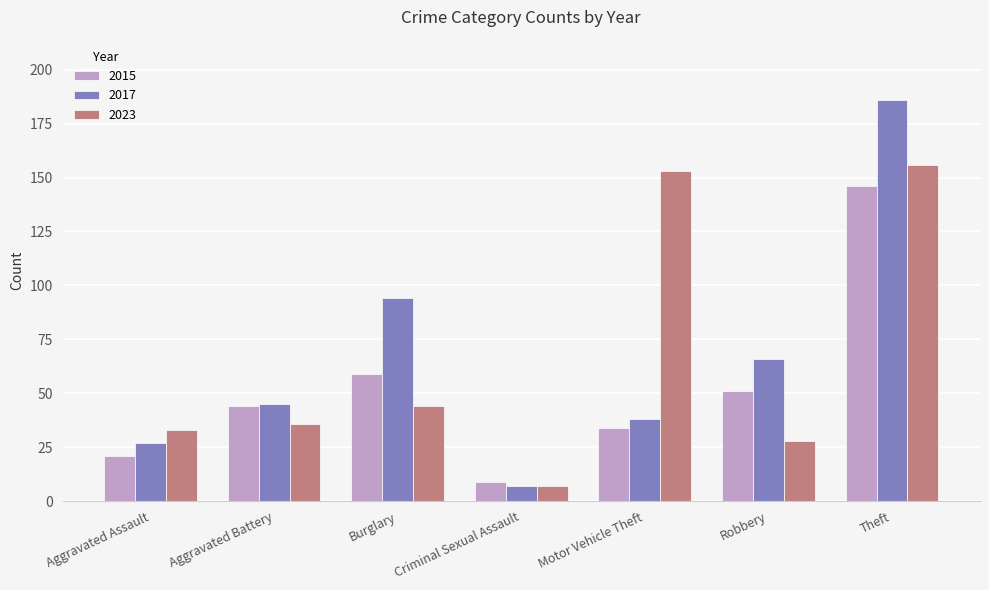

How many values in the 2015 series are below 44?

3